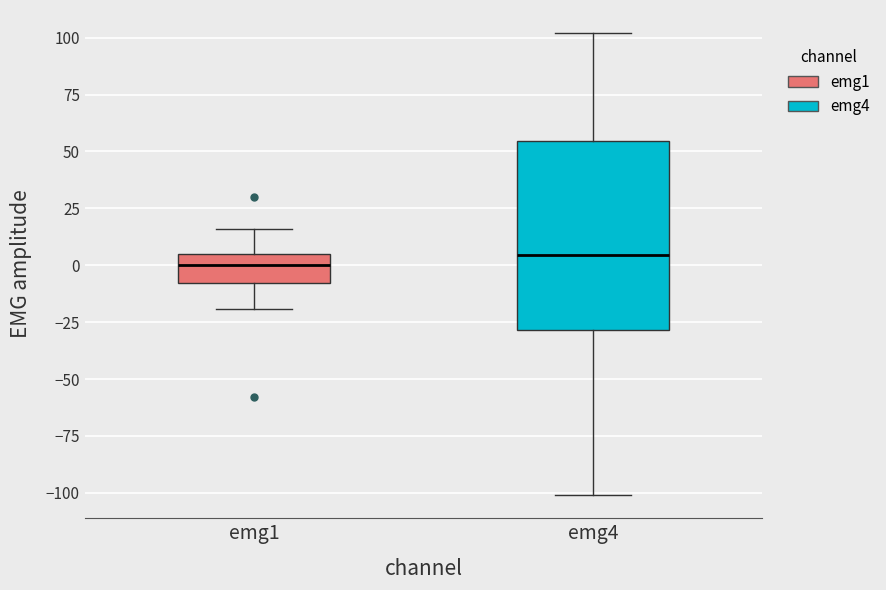

Where is the lower edge of the box for emg4 on the y-axis? The values are not printed on the chart, so give them approximately, as read against the axis.

-30